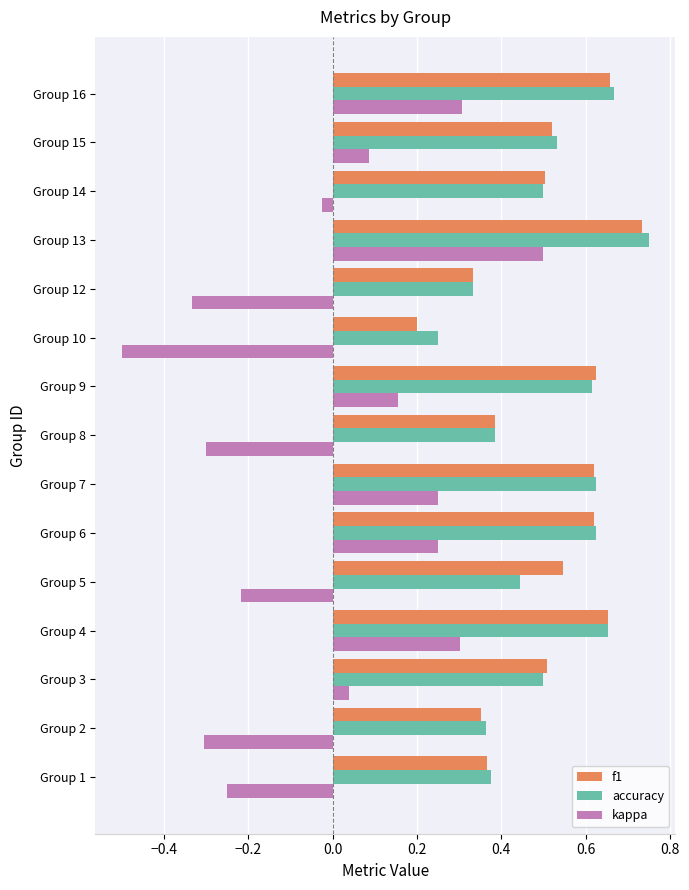

At which label does f1 reach its peak?

Group 13